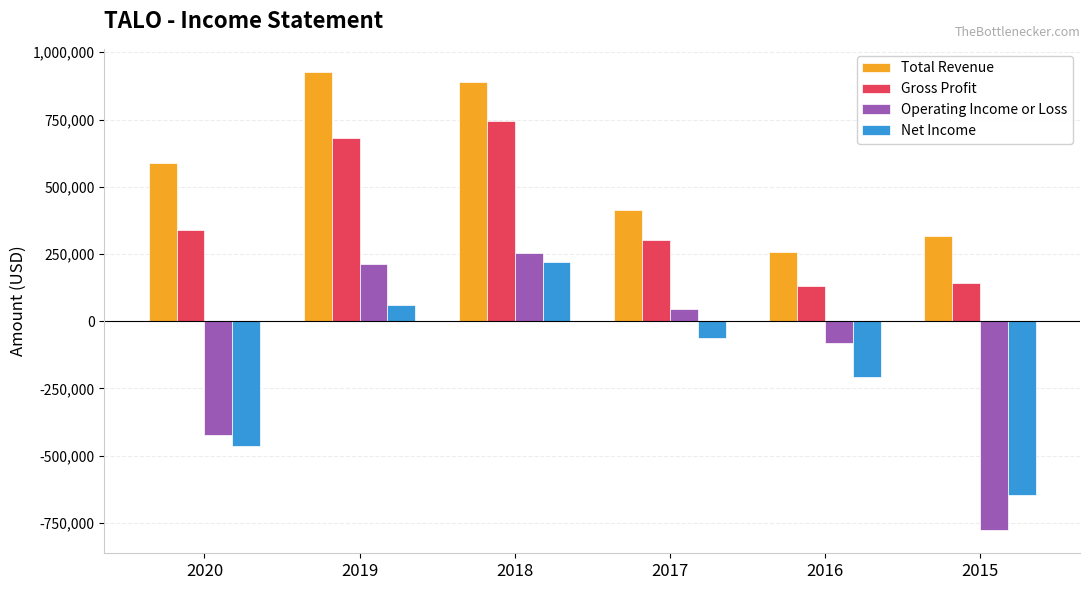

Rank the series at 2015 from lowest to highest value.

Operating Income or Loss, Net Income, Gross Profit, Total Revenue